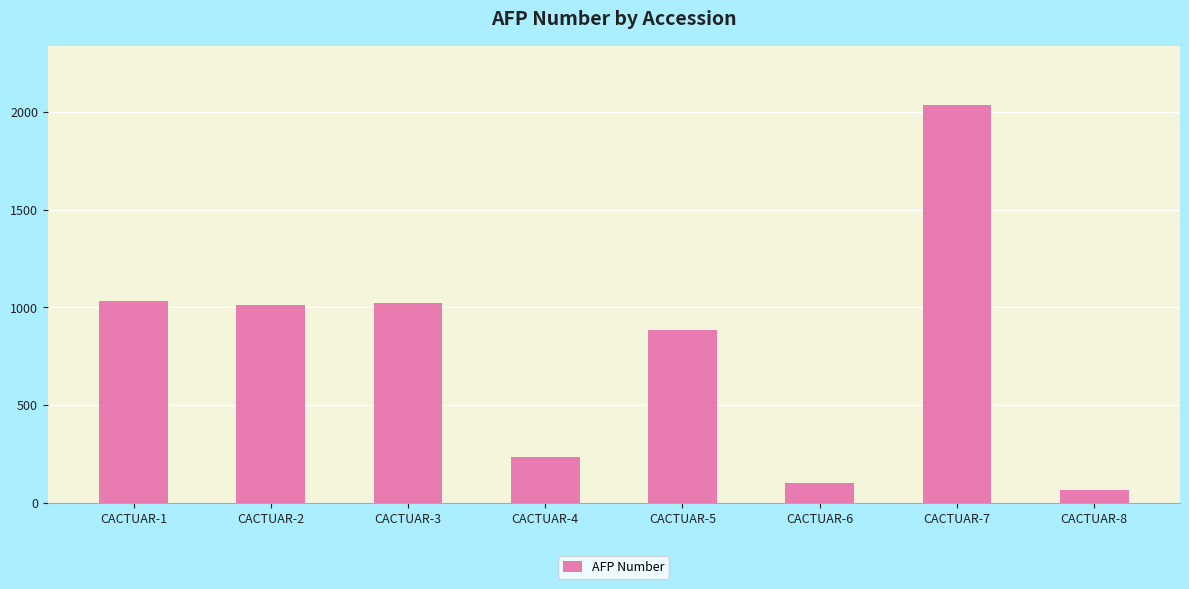

What is the minimum value shown in the chart?

67